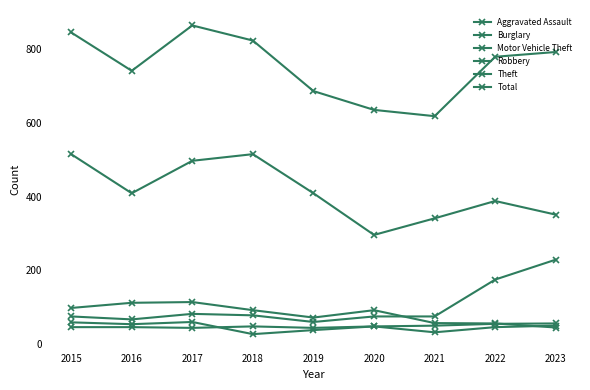

Between 2016 and 2023, which series saw the biggest shift?

Motor Vehicle Theft